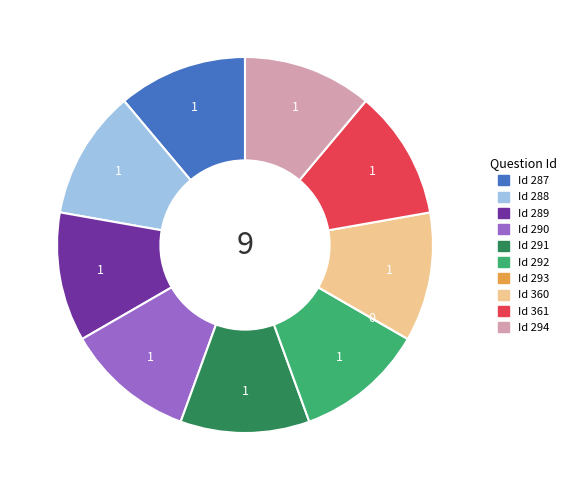

True or false: Id 289 accounts for 6% of the total.

False